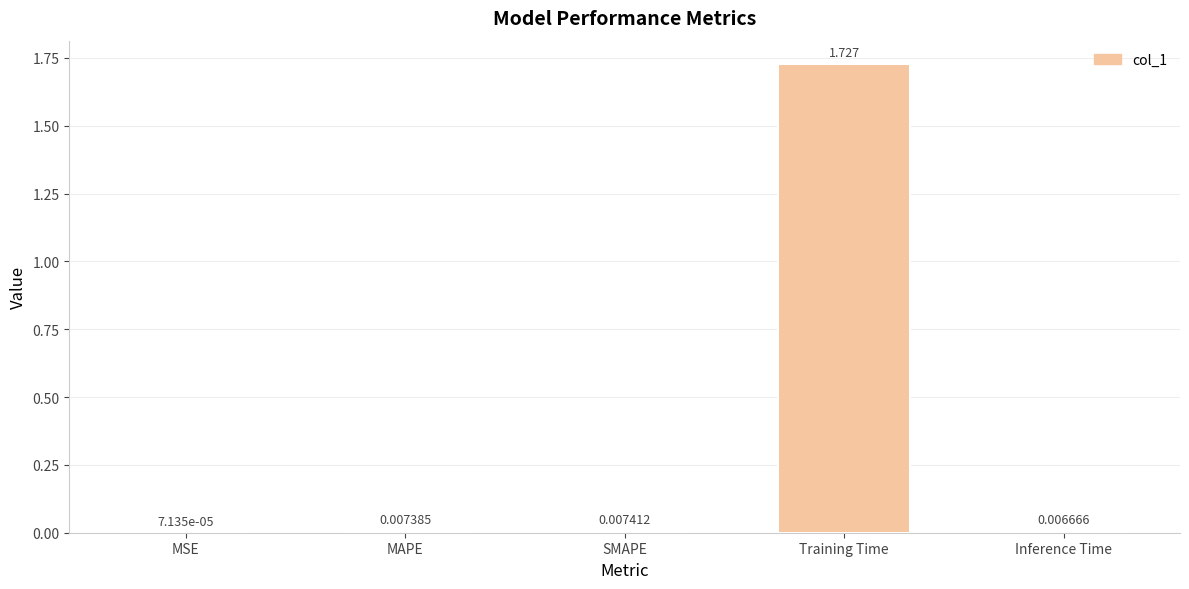

Between Inference Time and Training Time, which is larger?

Training Time